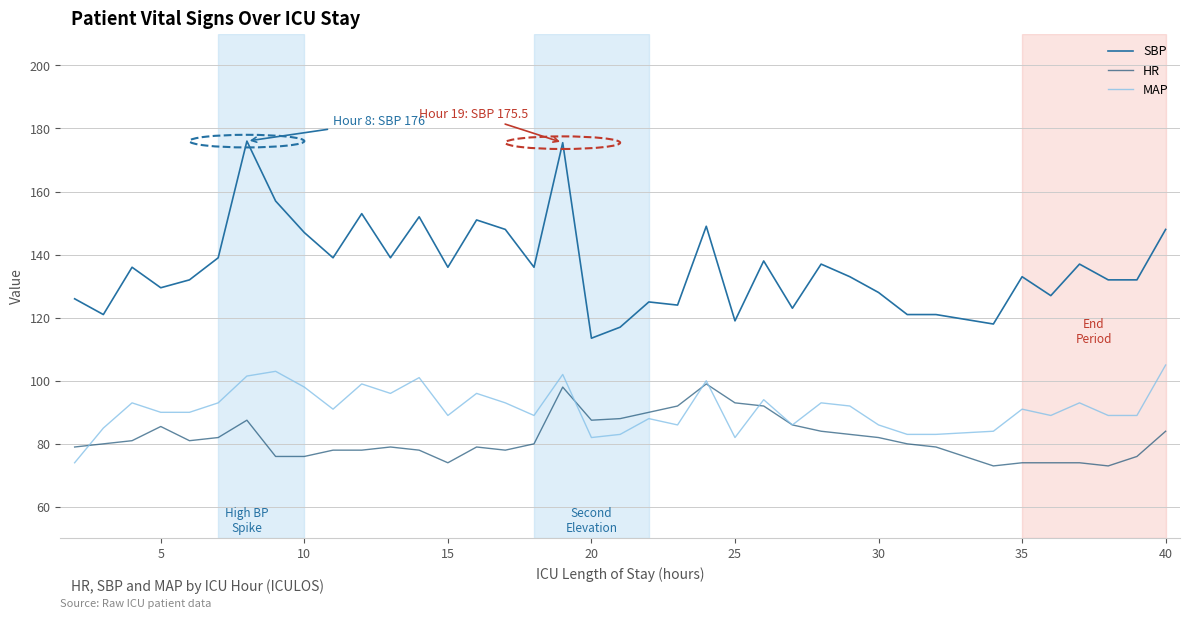

True or false: SBP and HR cross at least once.

False